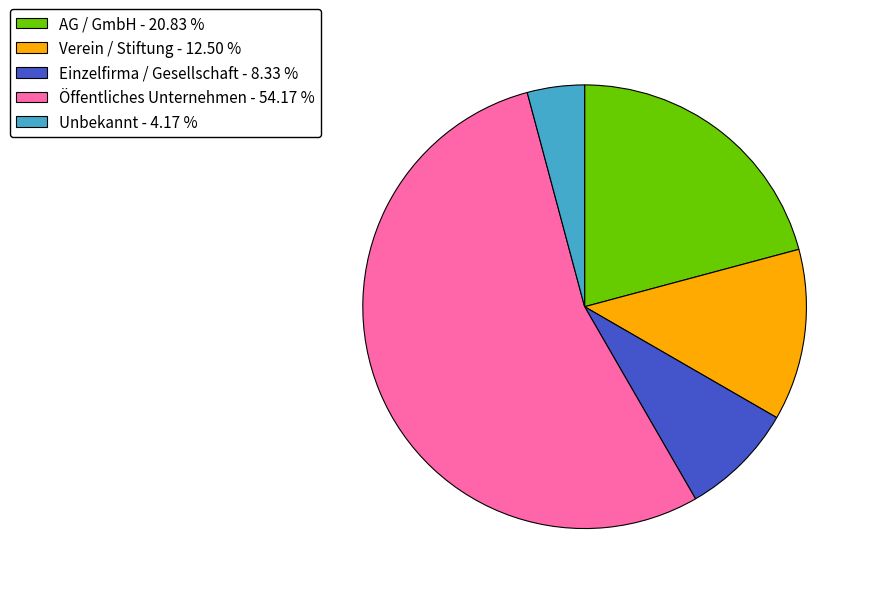

Which slice is the largest?

Öffentliches Unternehmen